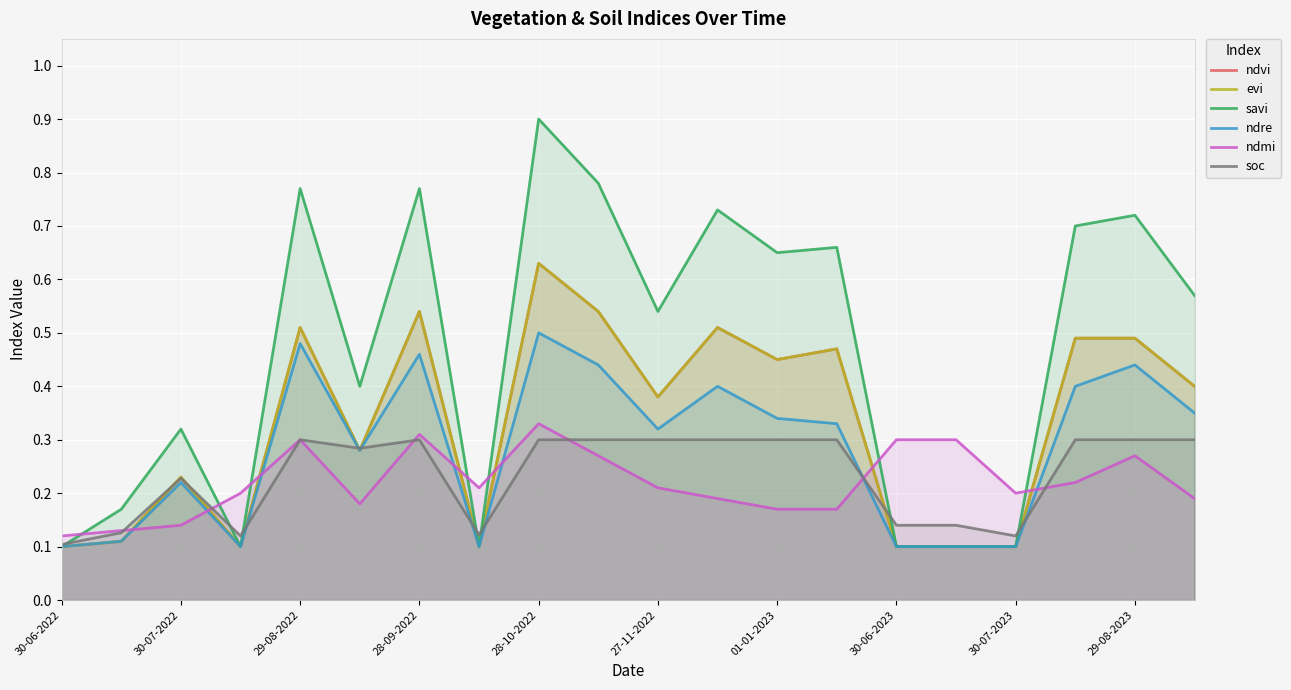

True or false: ndvi has more than 1 interior local peaks.

True